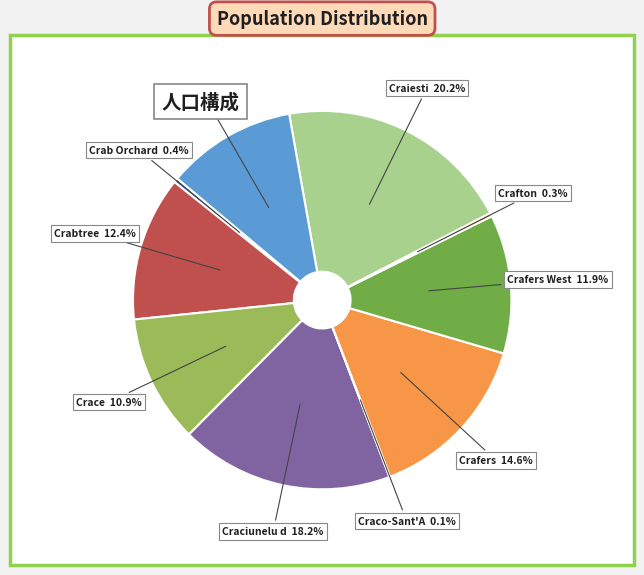

To the nearest percent, what is the average slice percentage?

10%